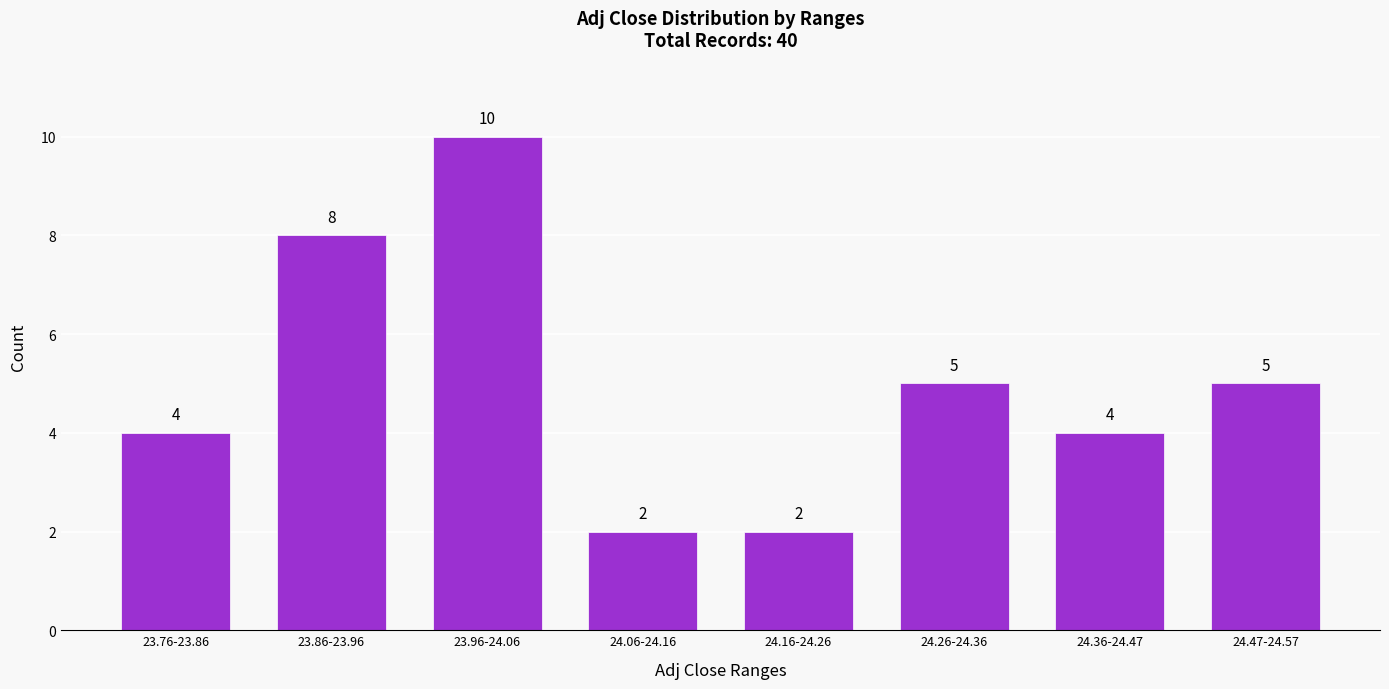

Reading left to right, transcribe all the data shown in this chart.

4	8	10	2	2	5	4	5